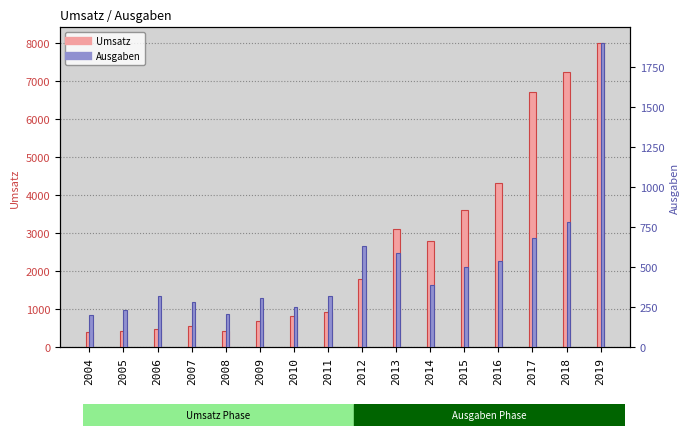

The value of Ausgaben at 2005 is 384. True or false?

False